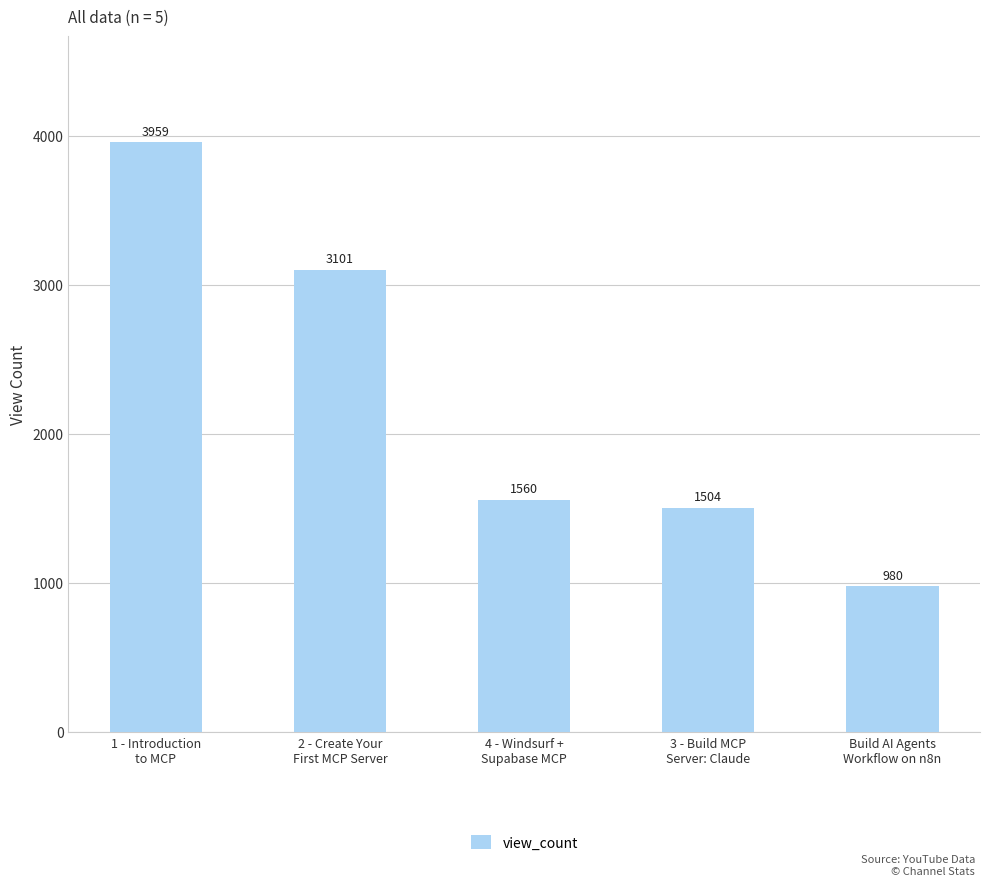

What is the change in value from 4 - Windsurf +
Supabase MCP to Build AI Agents
Workflow on n8n?

-580